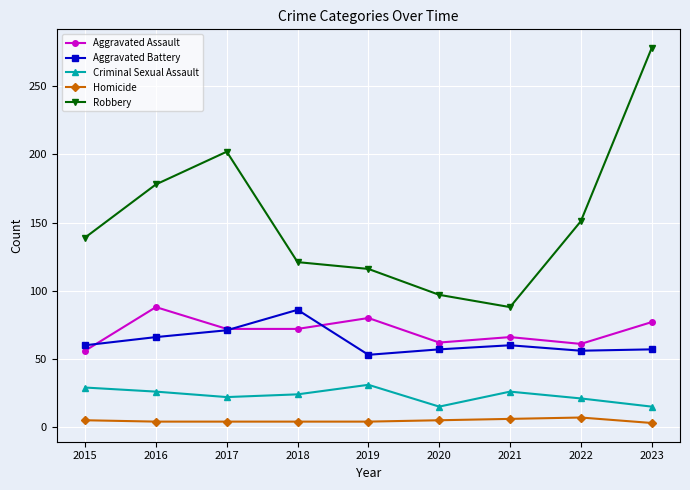

True or false: Robbery and Aggravated Assault intersect in this chart.

False